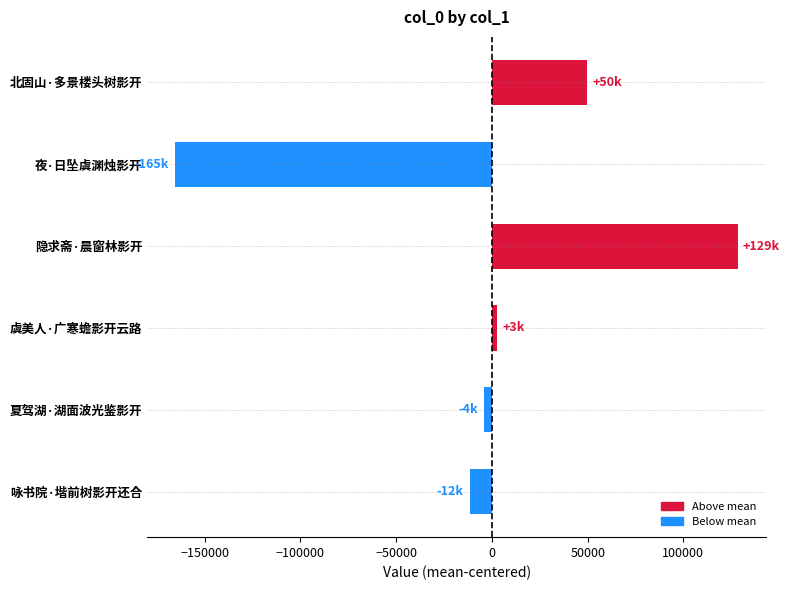

Which category has the highest value across all series?

隐求斋·晨窗林影开